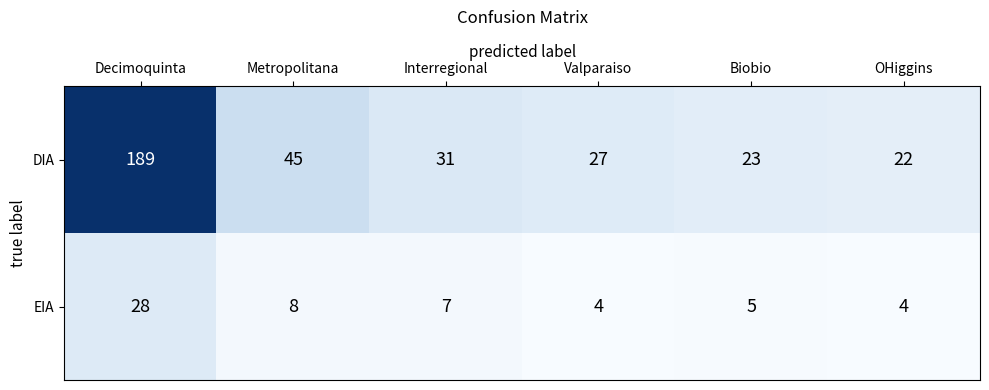

Where is DIA nearest to the value 105?

Metropolitana